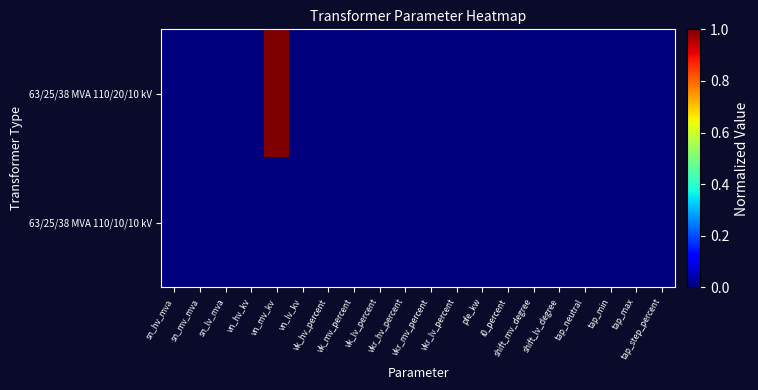

At vn_hv_kv, list the series in order from smallest to largest.

63/25/38 MVA 110/20/10 kV, 63/25/38 MVA 110/10/10 kV